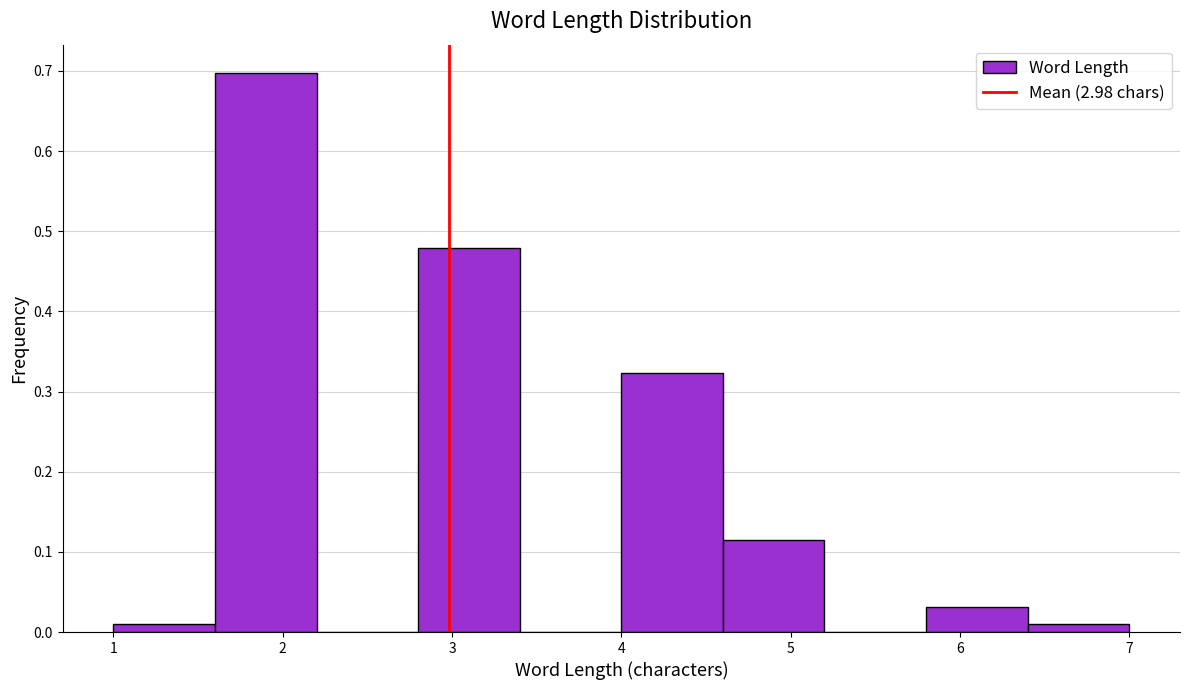

How tall is the bar that spans 1.0 to 1.6 on the x-axis? The values are not printed on the chart, so give them approximately, as read against the axis.

0.01